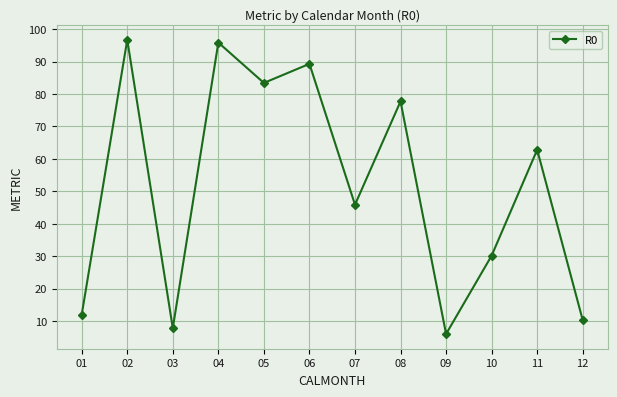

Is it true that the value at 04 is 95.9?

True